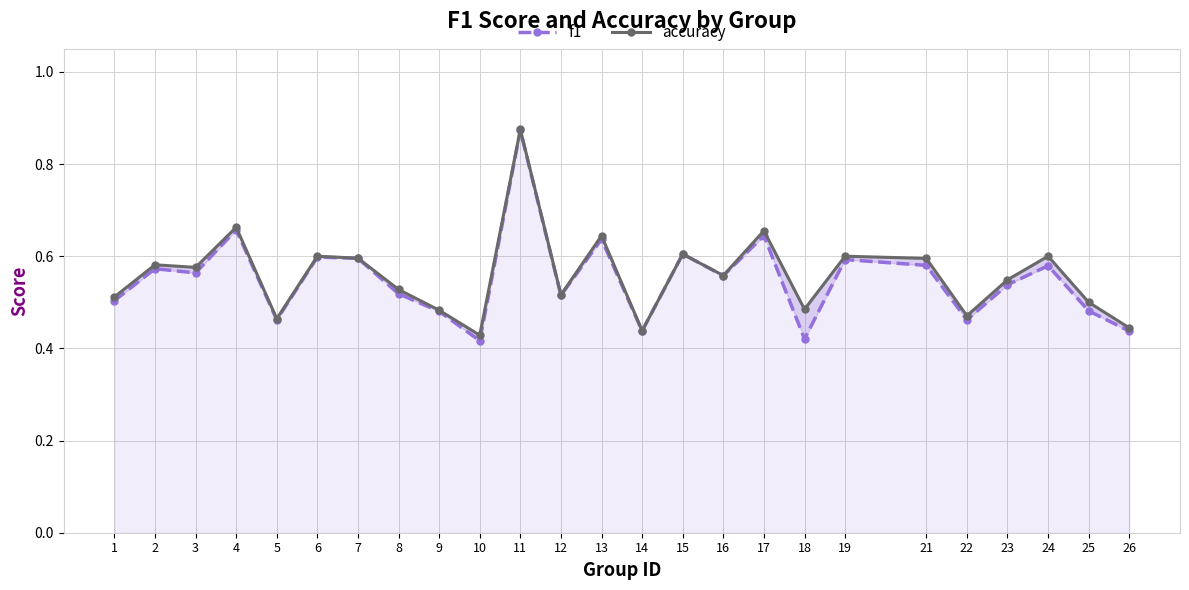

Rank the series by their maximum value, from lowest to highest.

f1, accuracy